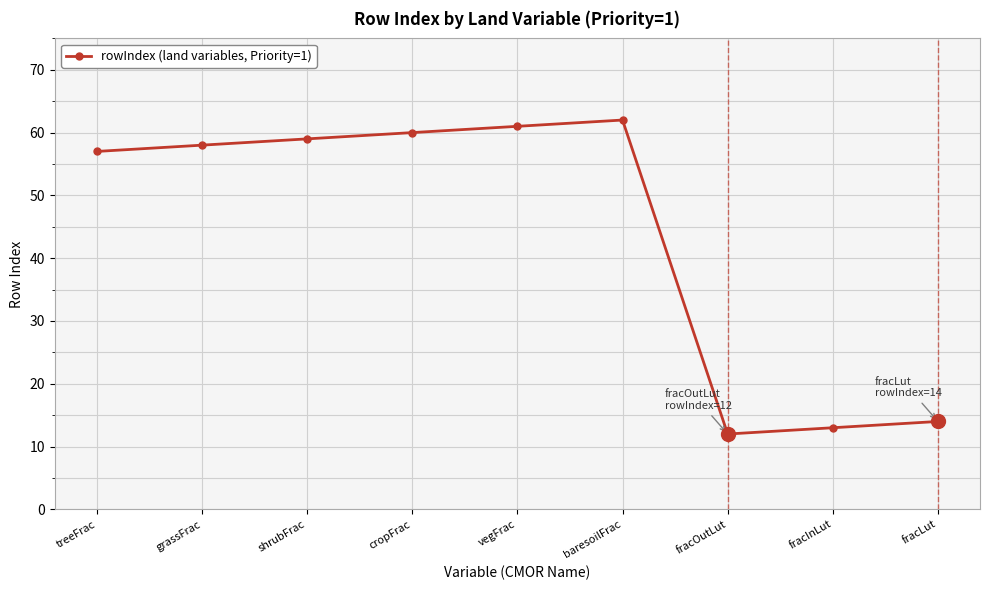

How many values are below 58?

4